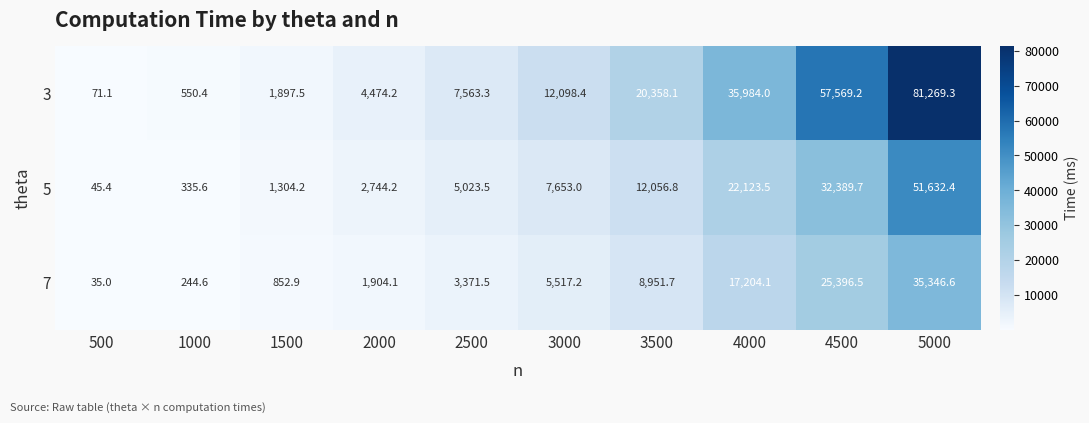

What is the maximum value shown in the chart?

81269.3